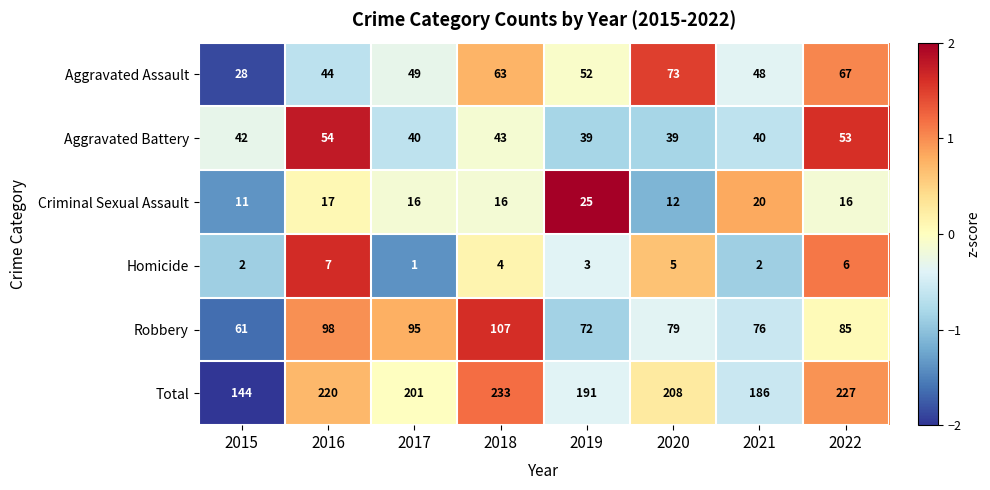

What is the average value of the Total series?

201